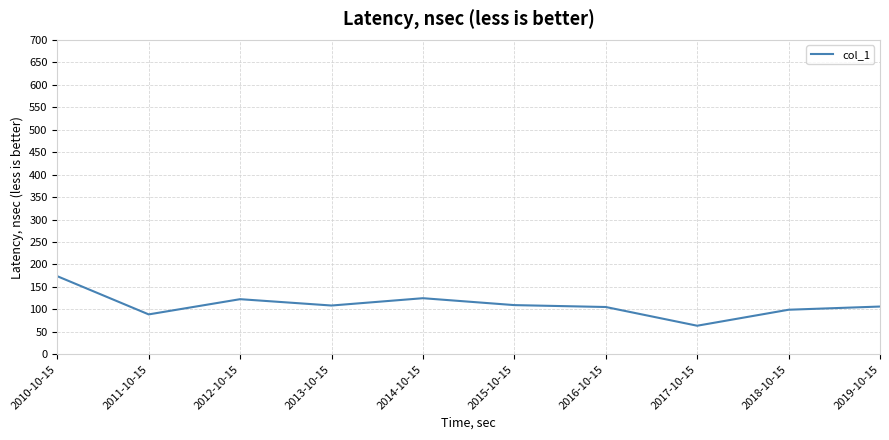

Between 2014-10-15 and 2010-10-15, which is larger?

2010-10-15